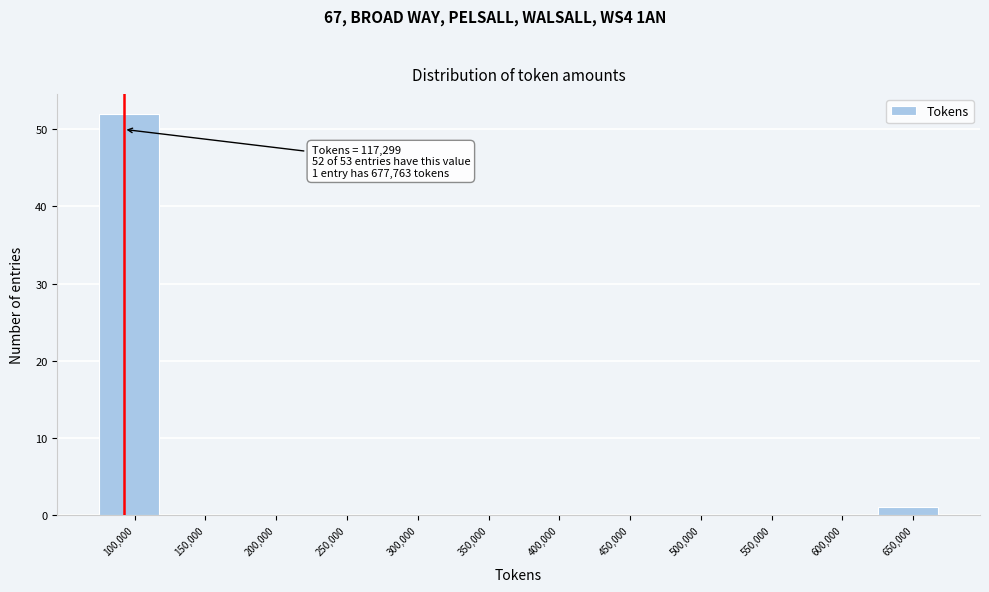

Reading right to left, list all the values displayed in this chart.

650,000=1	600,000=0	550,000=0	500,000=0	450,000=0	400,000=0	350,000=0	300,000=0	250,000=0	200,000=0	150,000=0	100,000=52